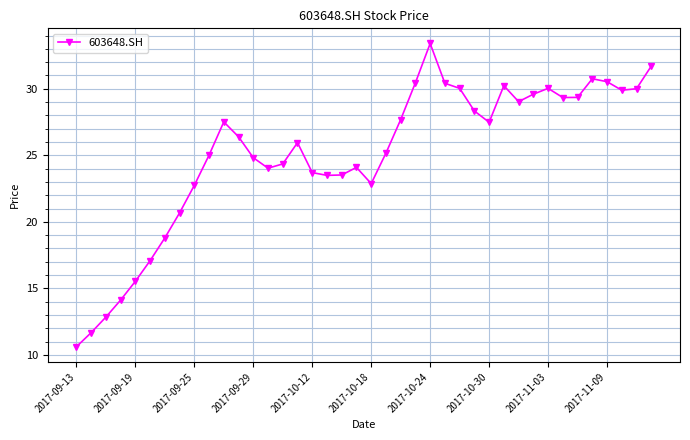

True or false: there are more than 2 points higher than both neighbors.

True